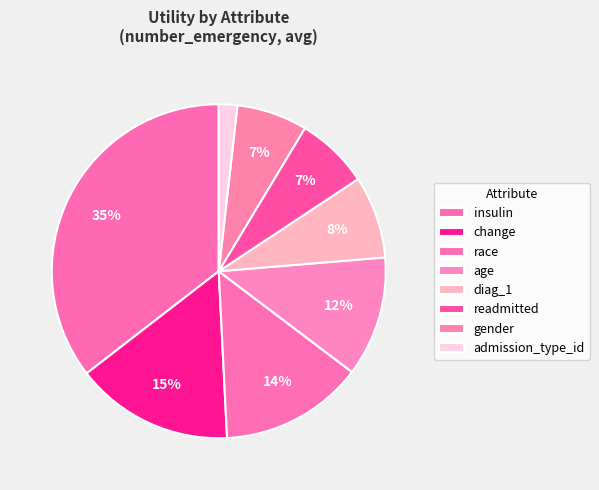

To the nearest percent, what percentage of the pie is age?

12%